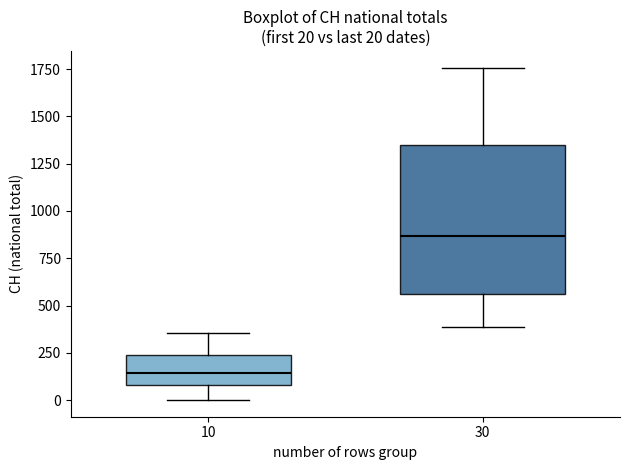

Comparing the boxes themselves (not the whiskers), which one is the tallest?

30